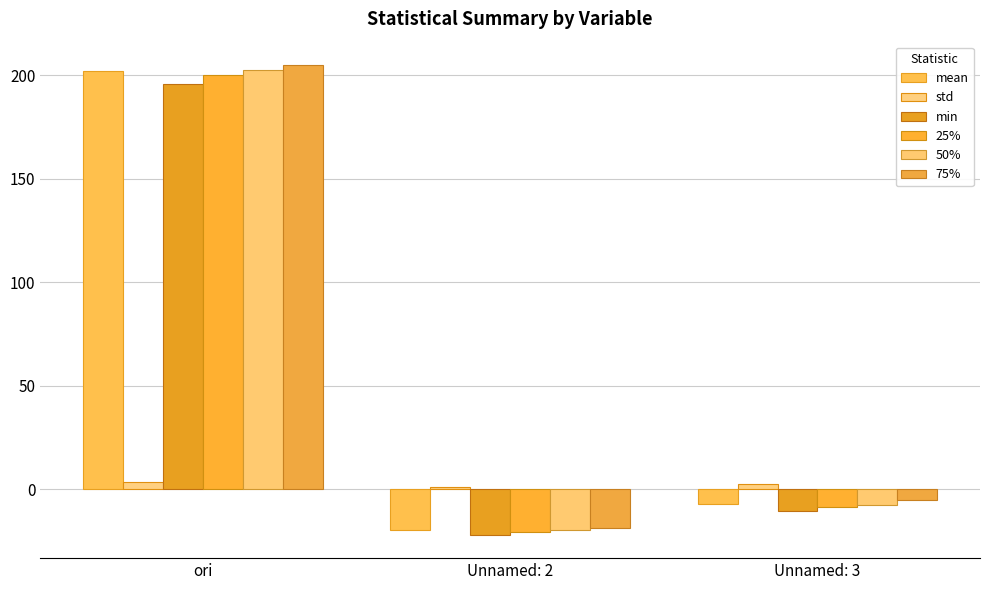

What are all the series names shown in the legend?

mean, std, min, 25%, 50%, 75%